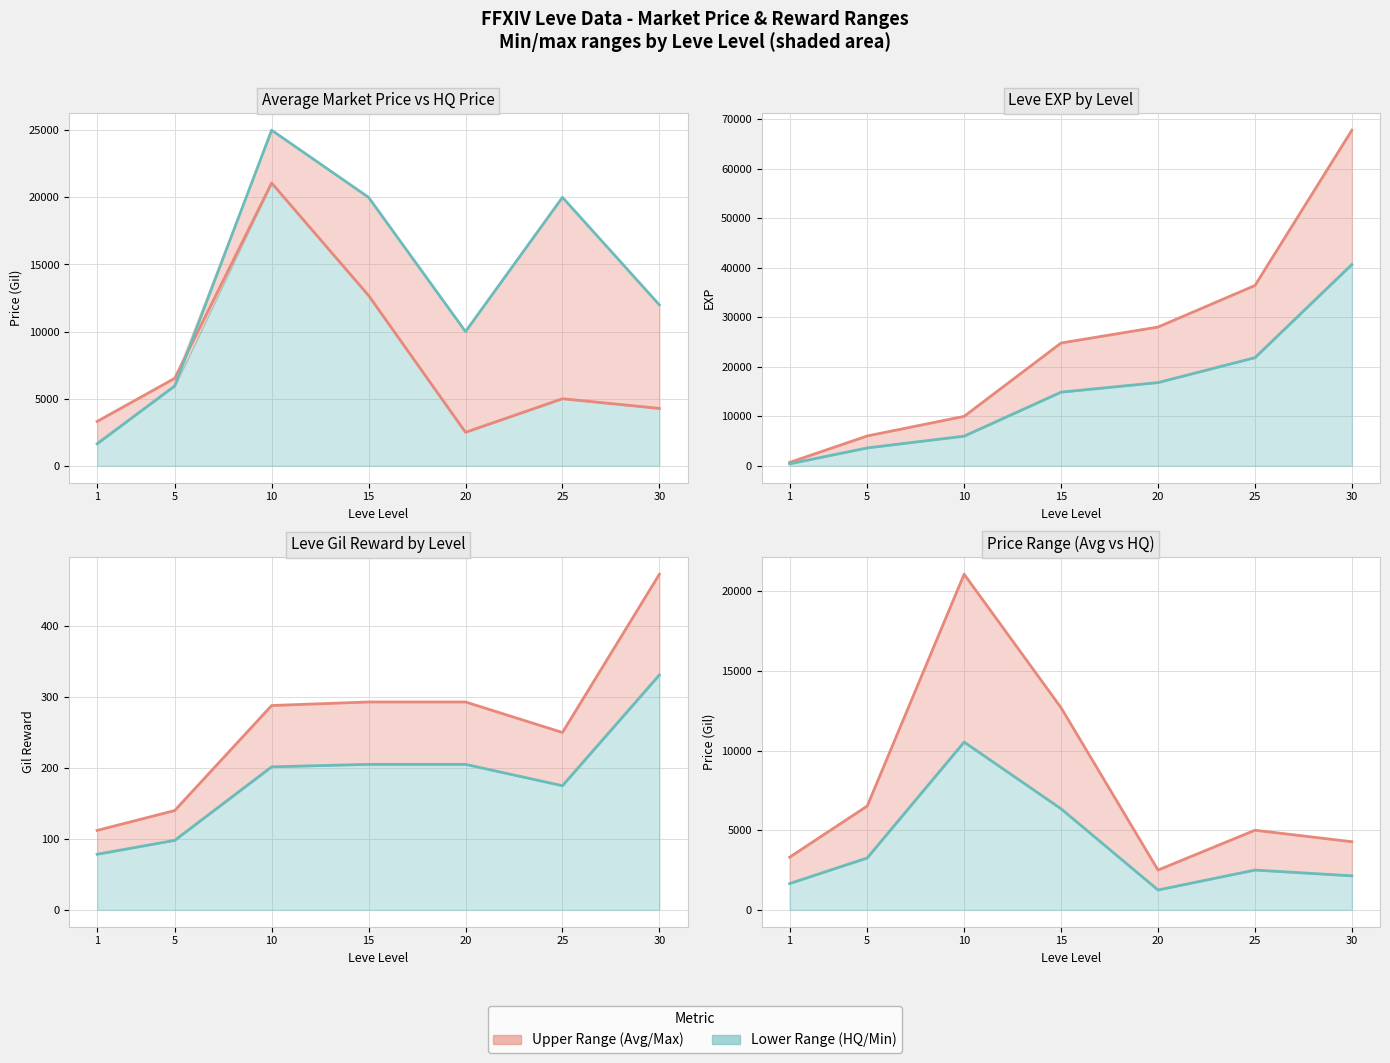

List the labels in order of currentAveragePrice value, largest first.

10, 15, 5, 25, 30, 1, 20